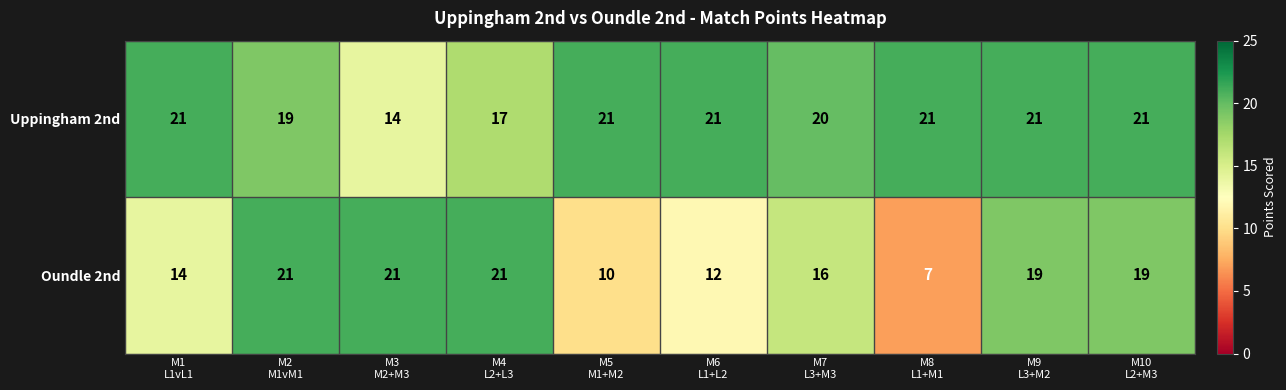

How many distinct data groups are displayed?

2